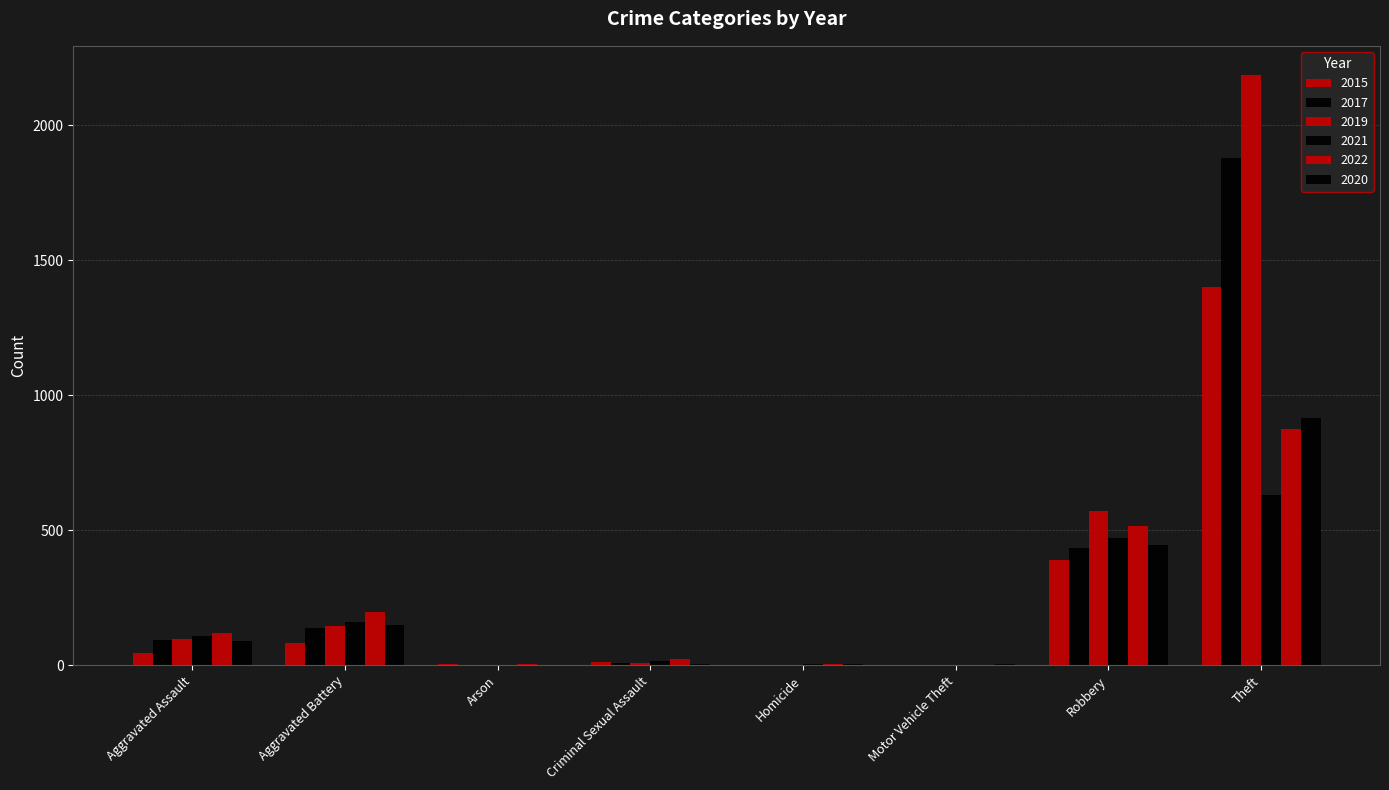

Which series has the largest total across all categories?

2019